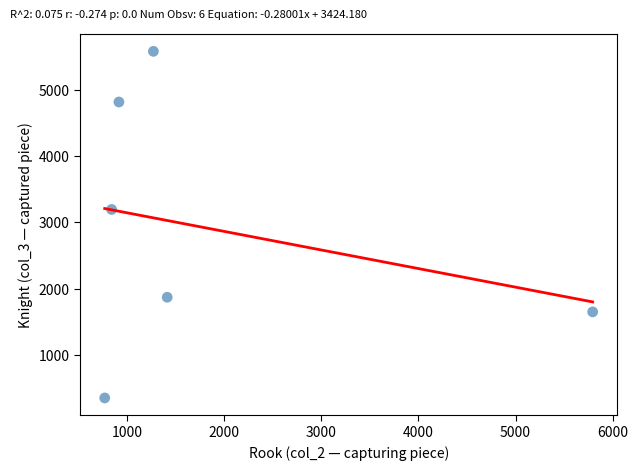

What is the average X value?

1836